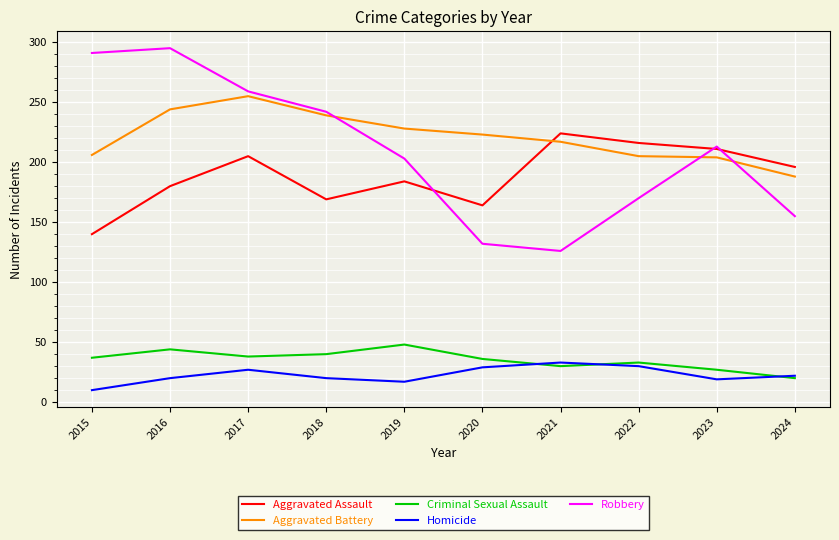

Does the chart have visible grid lines?

Yes